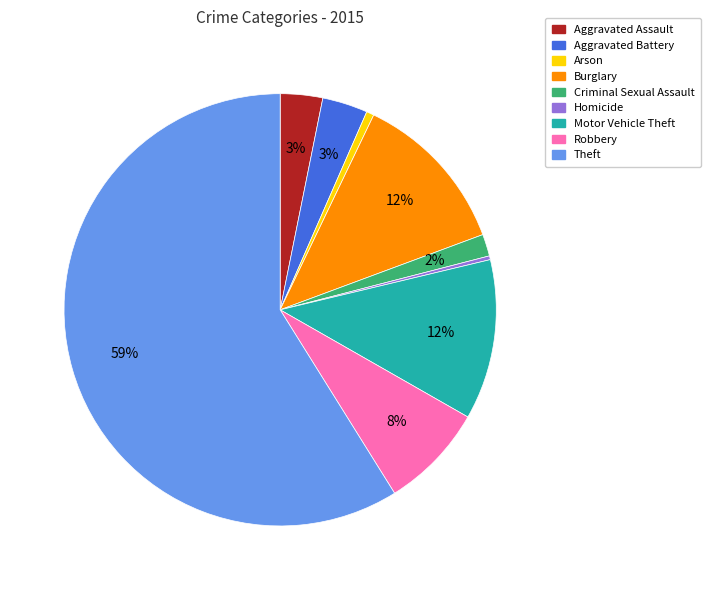

To the nearest percent, what is the average slice percentage?

11%